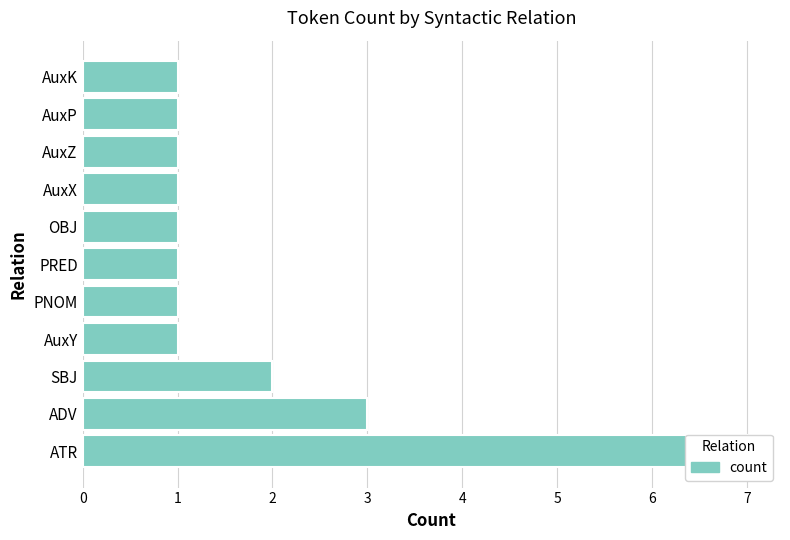

What is the average value?

2